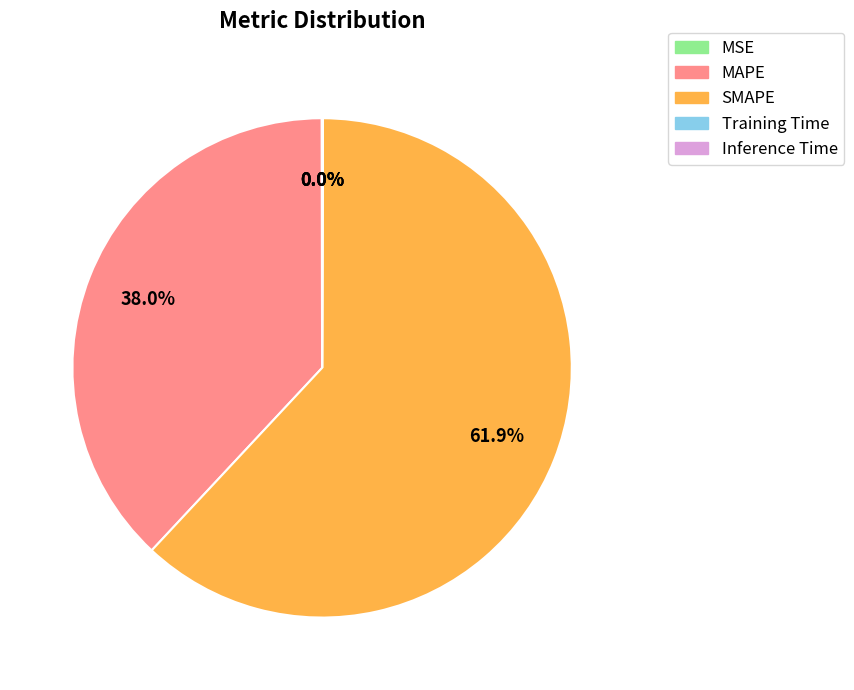

What is the largest slice in the pie chart?

SMAPE